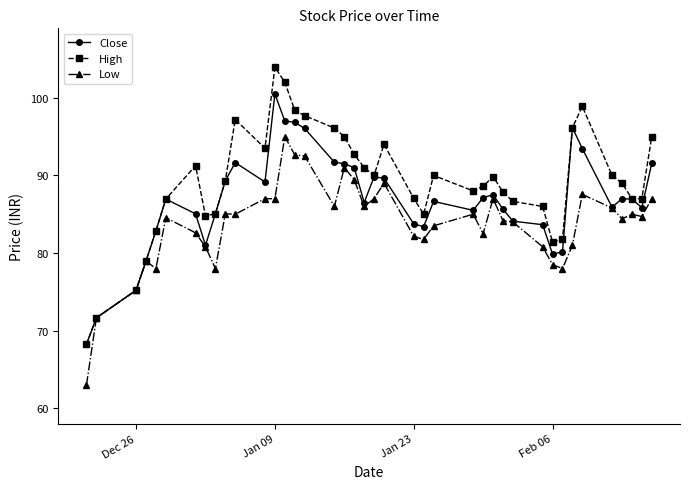

Which series has the widest spread of values?

High